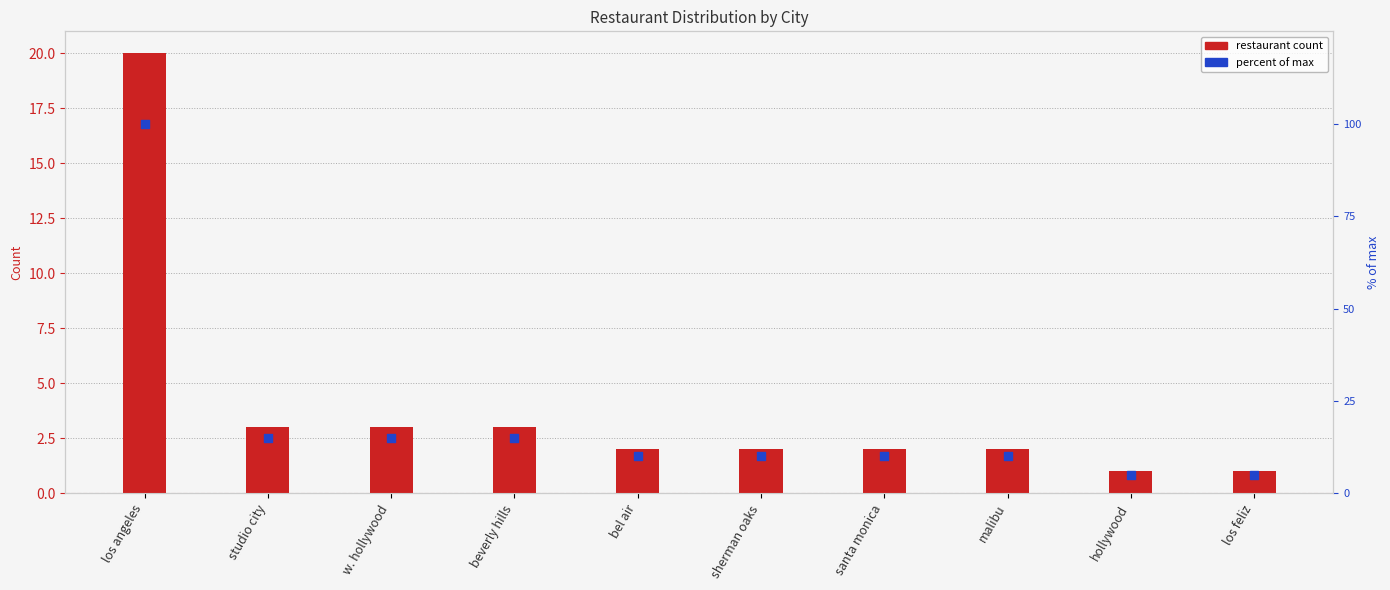

Which series has the widest spread of Y values?

percent of max